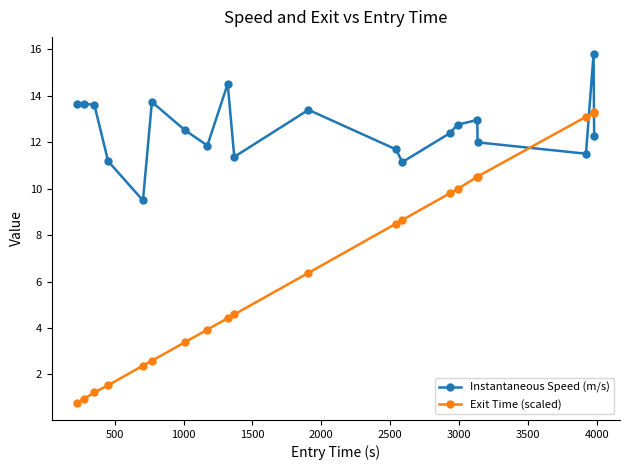

How many lines are shown in the chart?

2